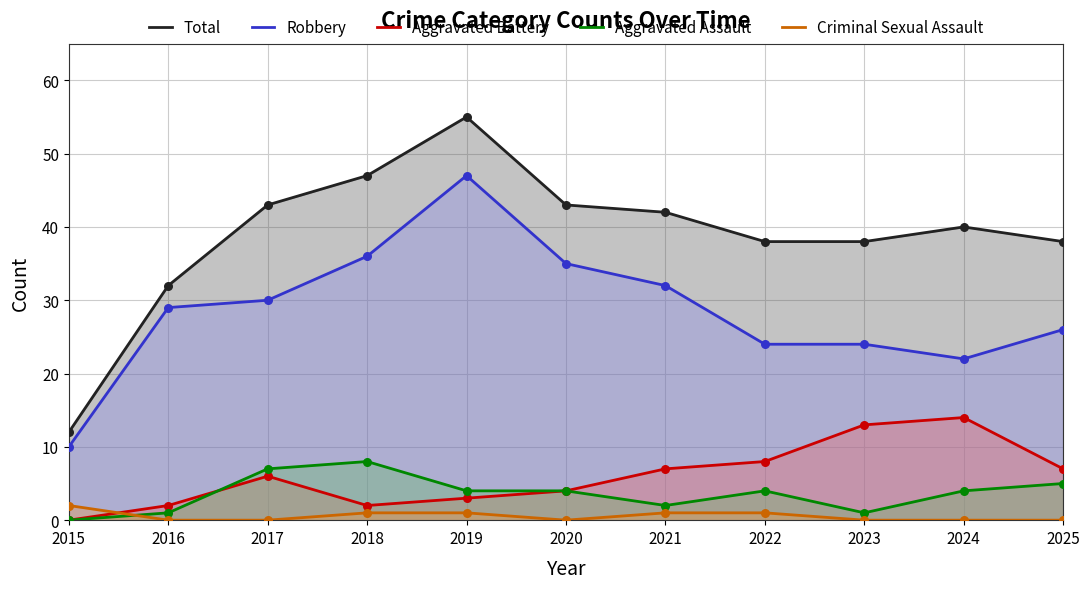

Which series reaches the minimum Y coordinate?

Aggravated Battery